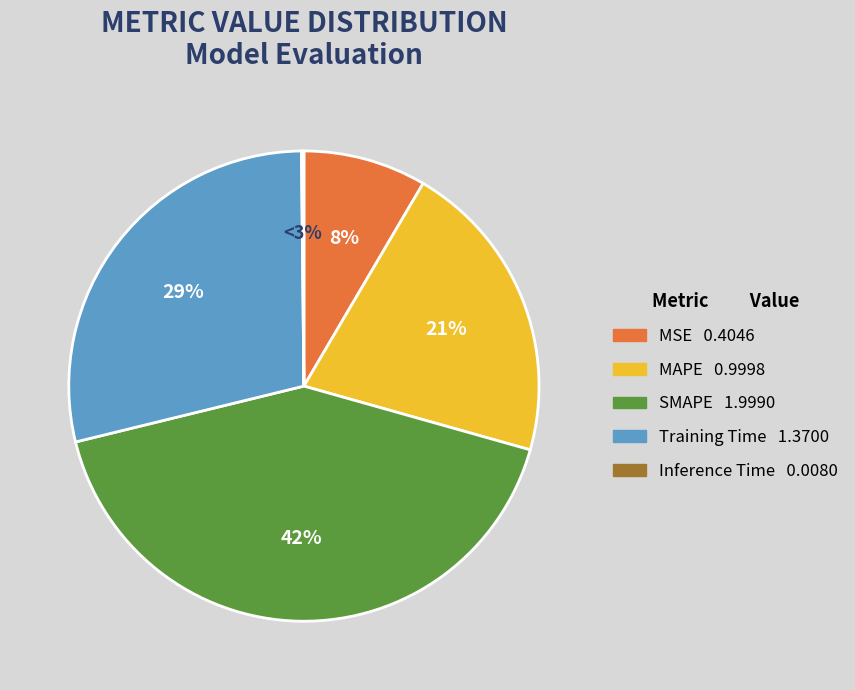

Does MAPE account for over 50% of the chart?

No